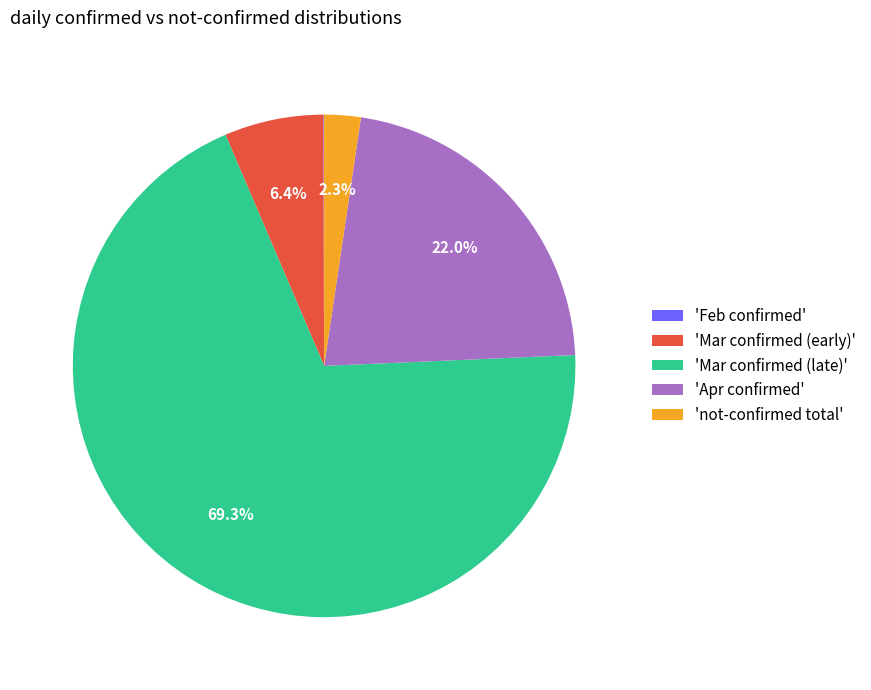

Is there a majority slice in this chart?

Yes